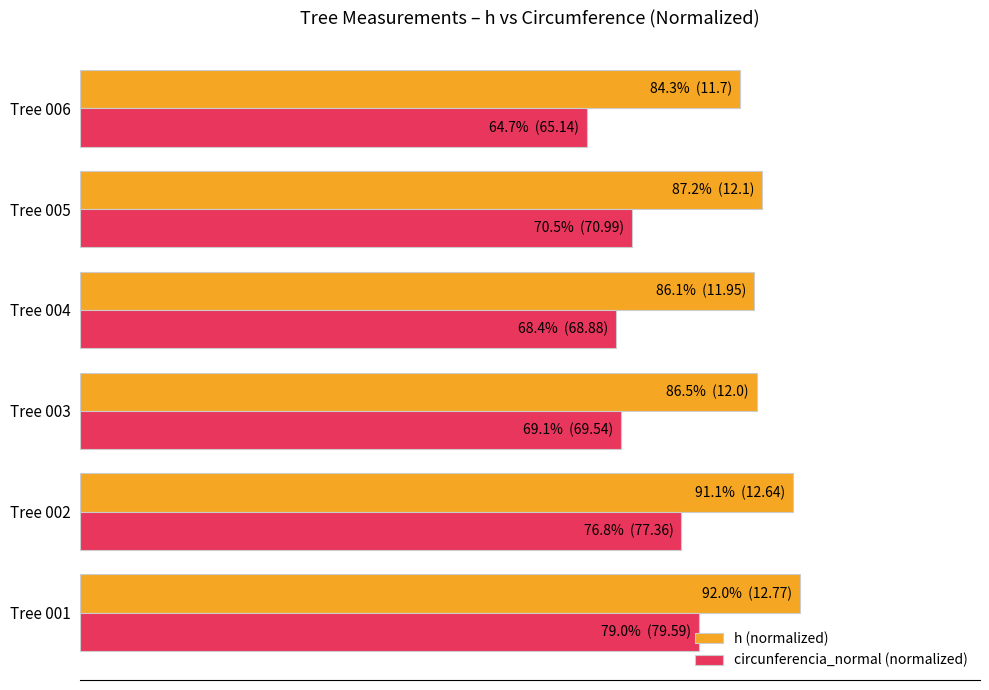

What are all the series names shown in the legend?

h (normalized), circunferencia_normal (normalized)